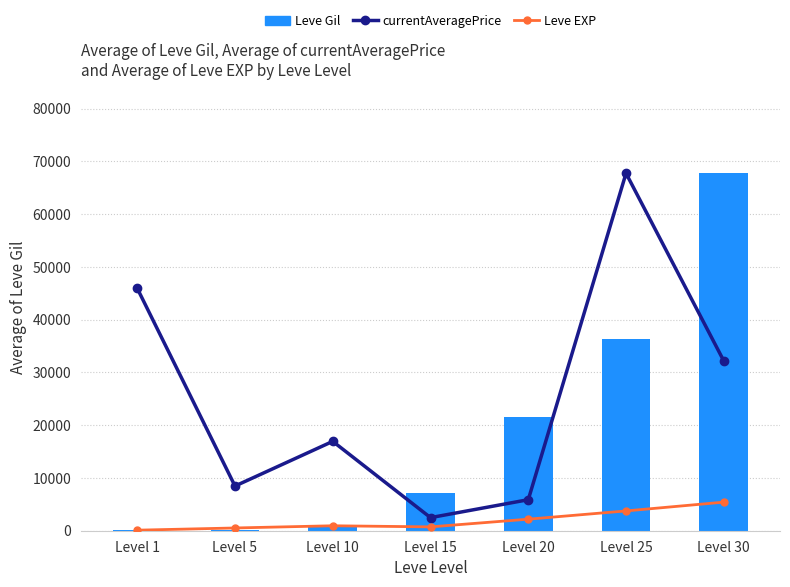

What is the difference between the second highest and second lowest values in the Leve Gil series?

36170.0